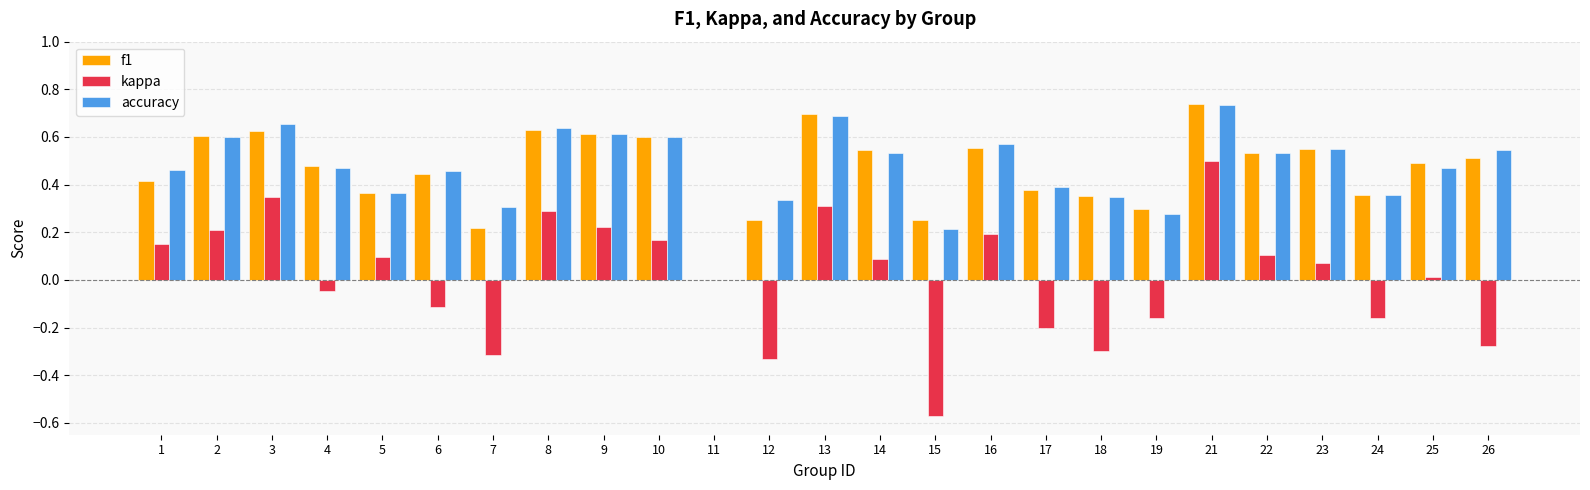

Is the value of f1 at 2 greater than the value of accuracy at 18?

Yes